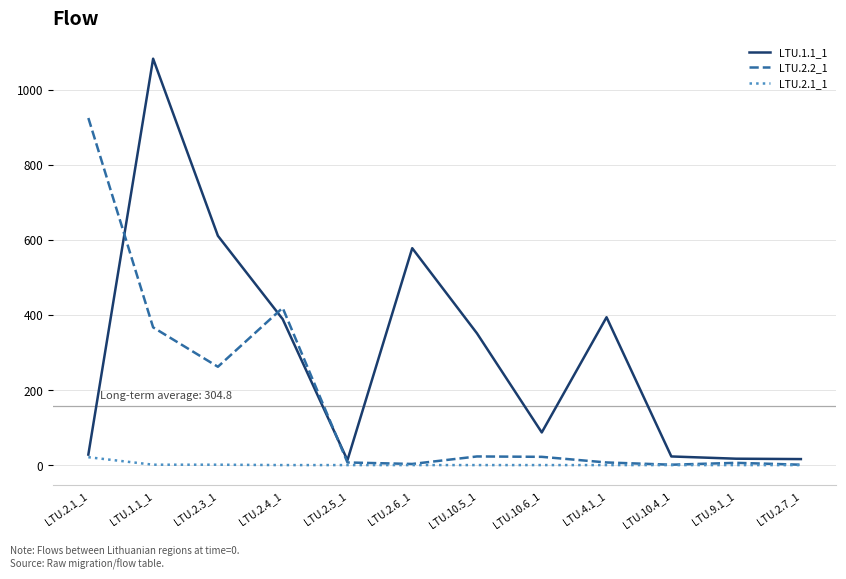

At which category does LTU.2.2_1 reach its first local valley?

LTU.2.3_1